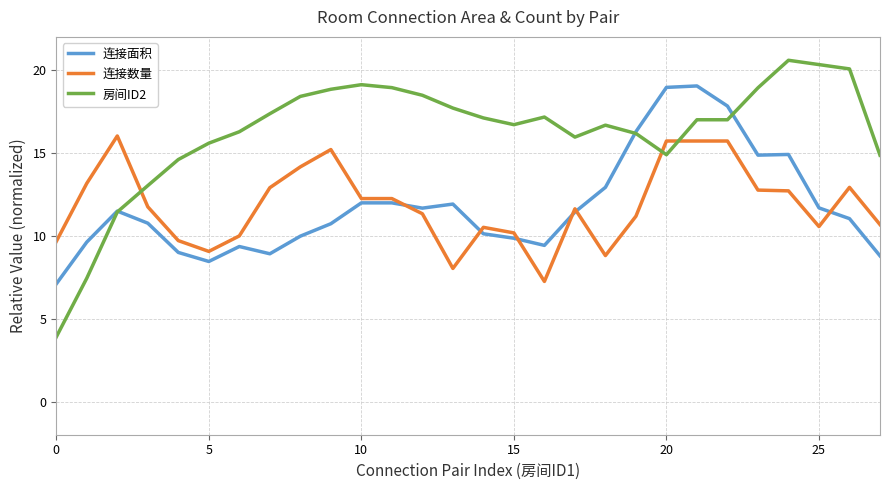

What is the minimum value for 连接数量?

7.2